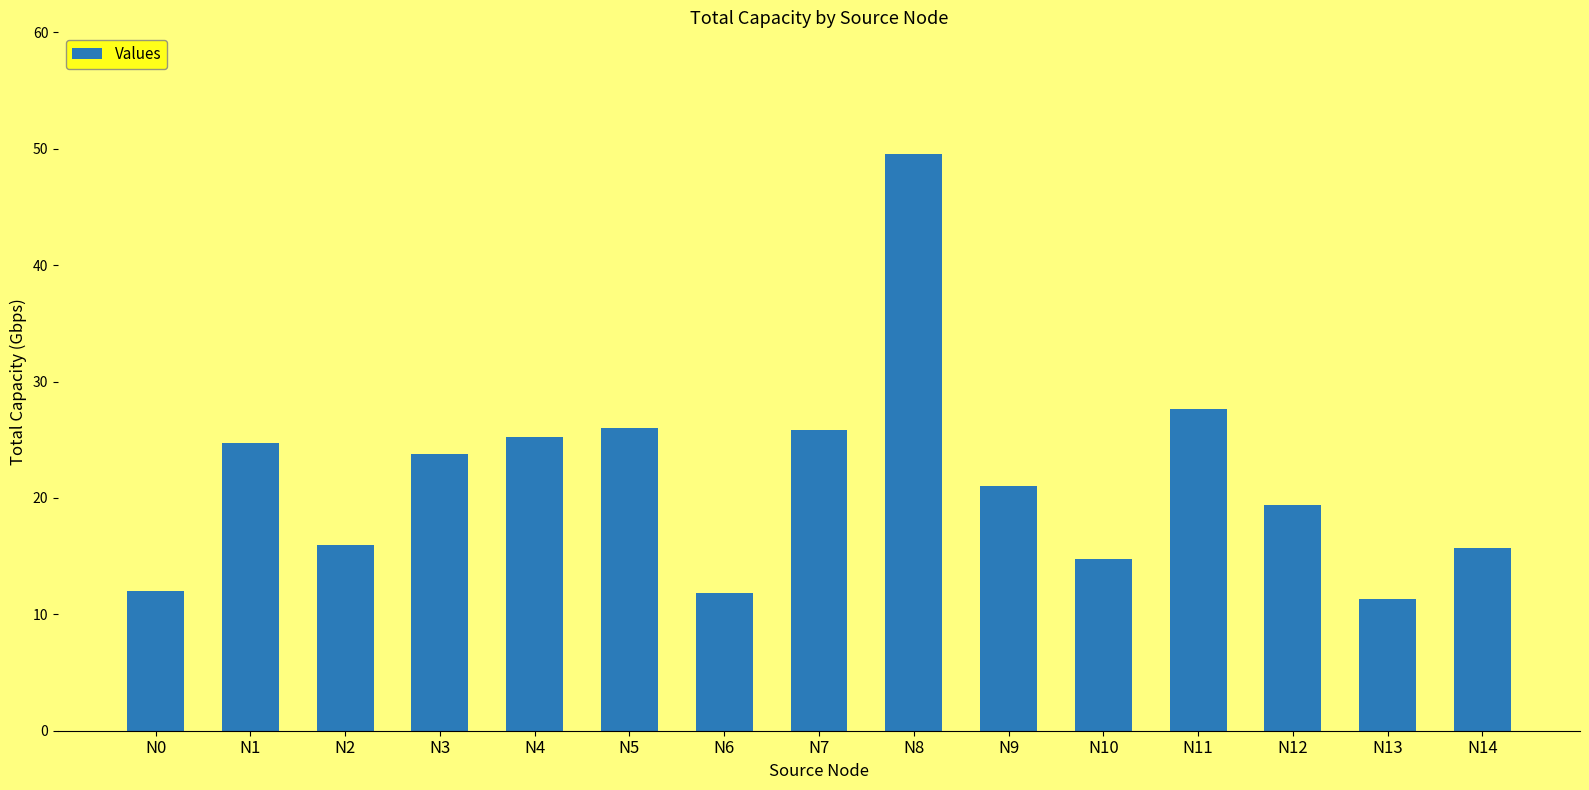

Approximately how many times larger is the value at N12 compared to N13?

1.7